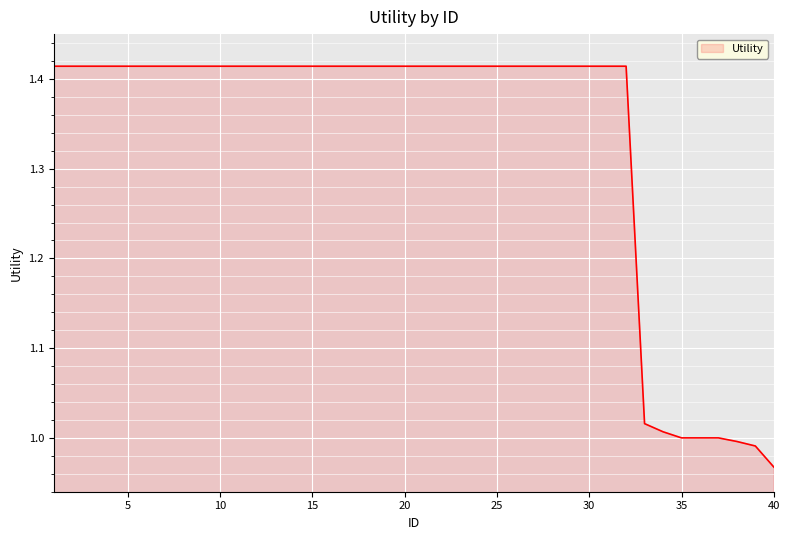

What is the difference between the maximum and minimum values?

0.4